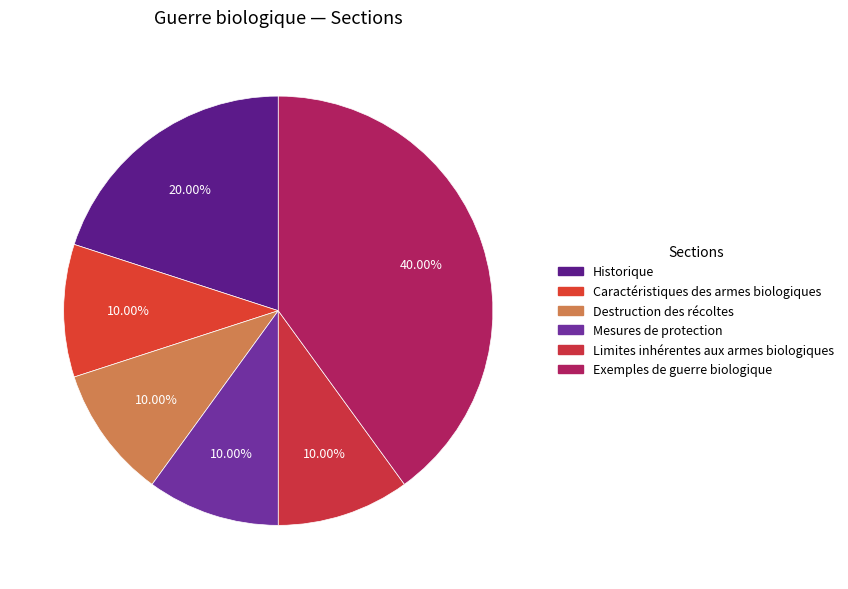

Count the number of slices in the pie.

6